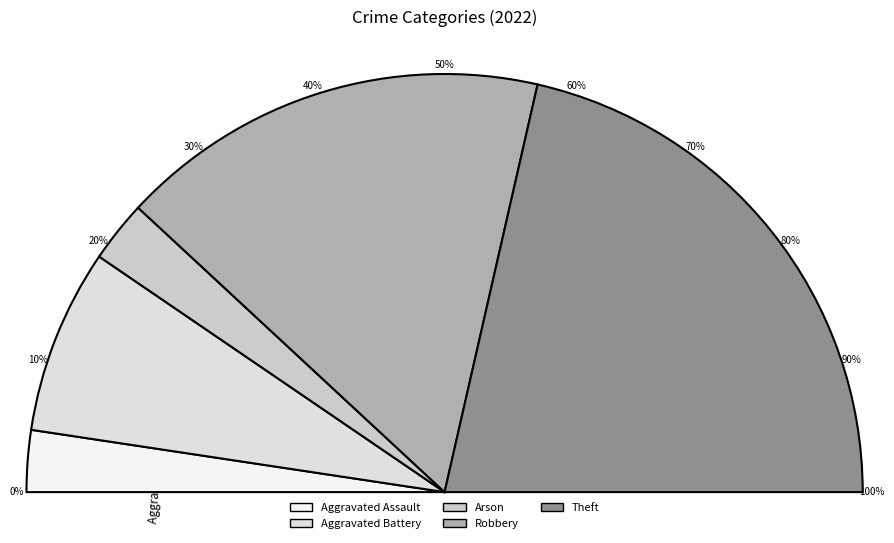

True or false: Theft accounts for 34% of the total.

False